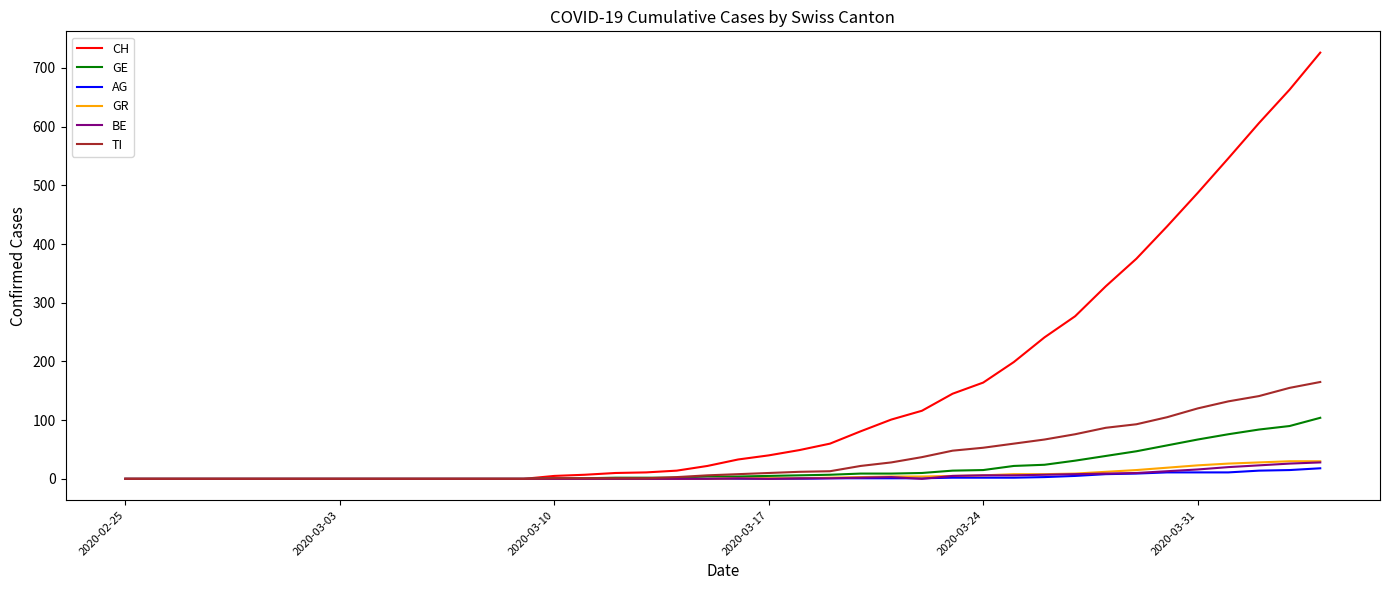

What is the highest value of the TI series?

165